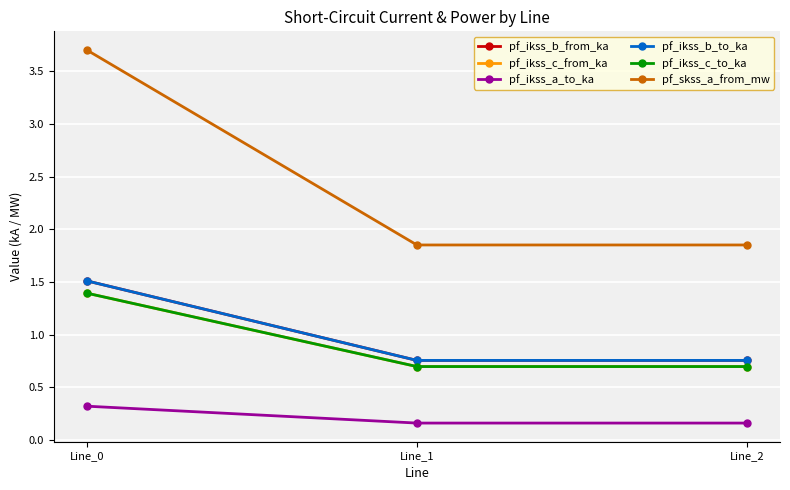

At how many categories does at least one series exceed 2?

1